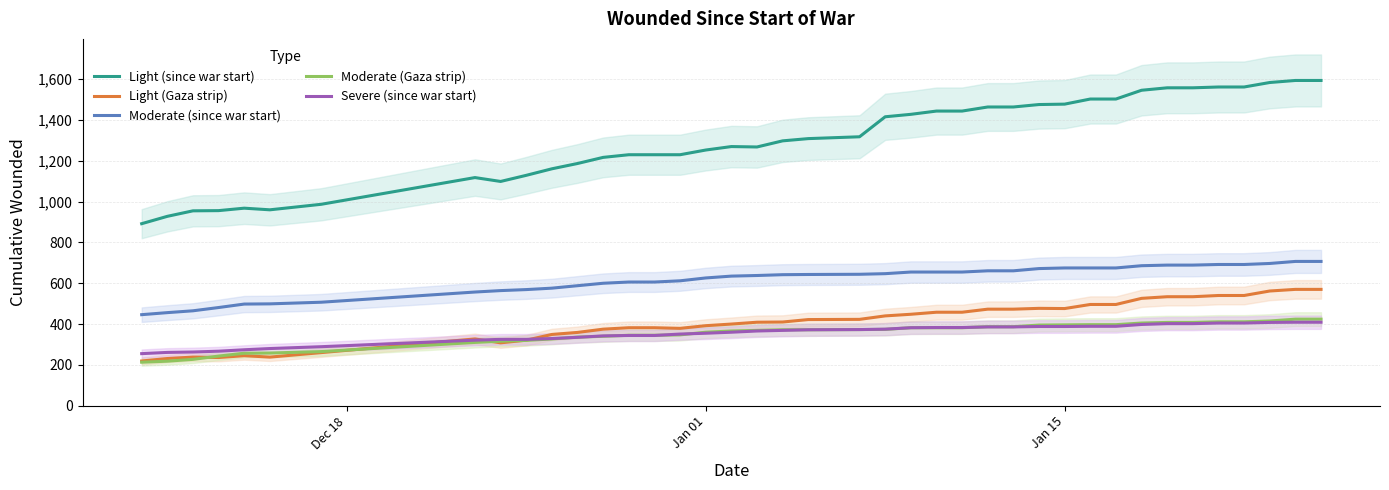

What is the average value of the Light (Gaza strip) series?

409